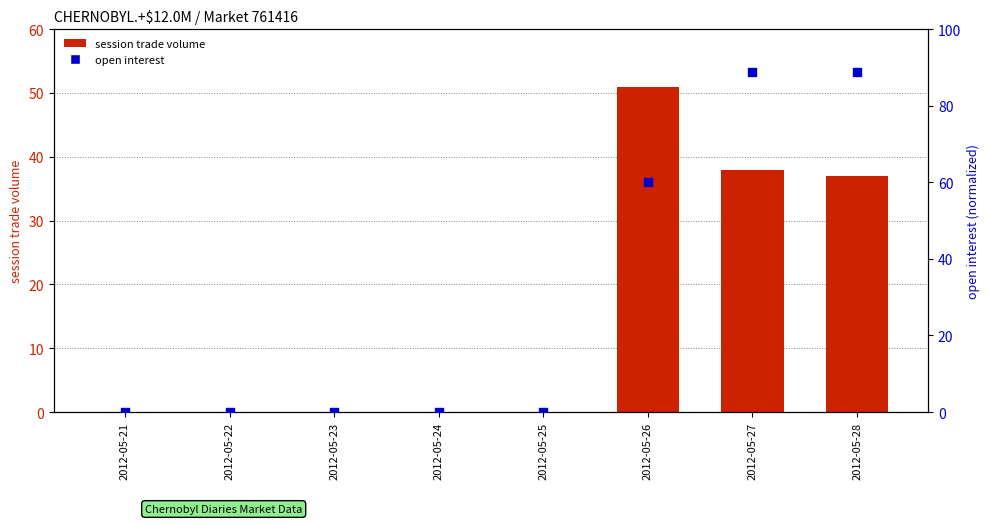

At which category is the sum across all series the highest?

2012-05-27